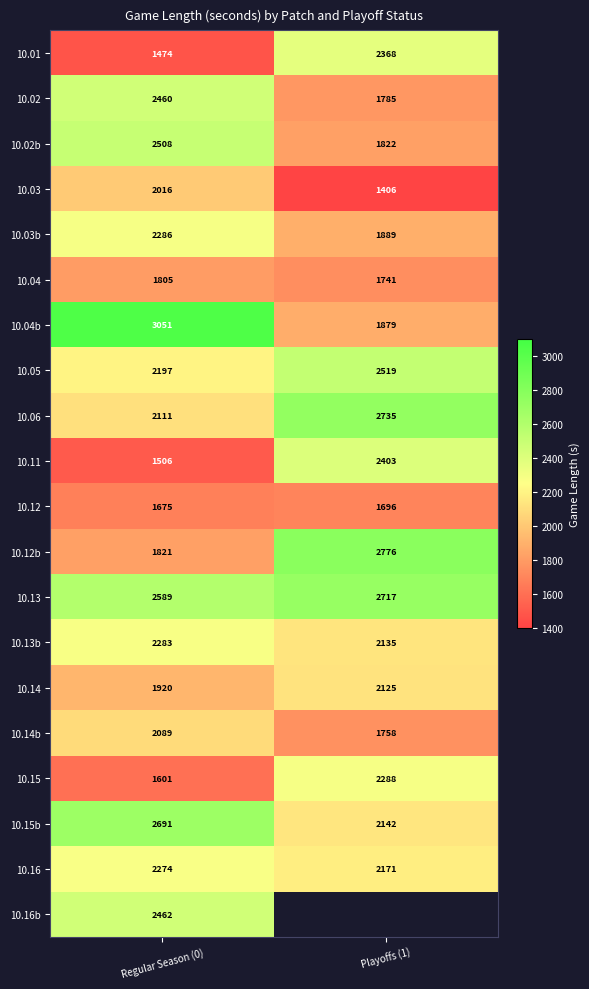

How many 10.15b values are between 2142 and 2691?

2